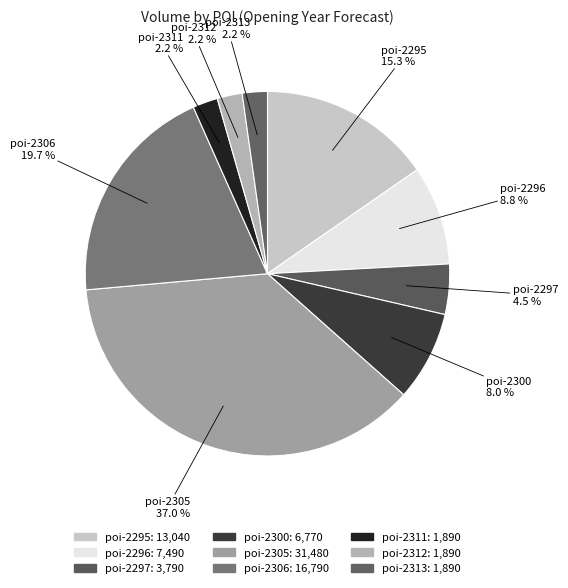

Do poi-2300 and poi-2305 together represent more than half of the pie?

No